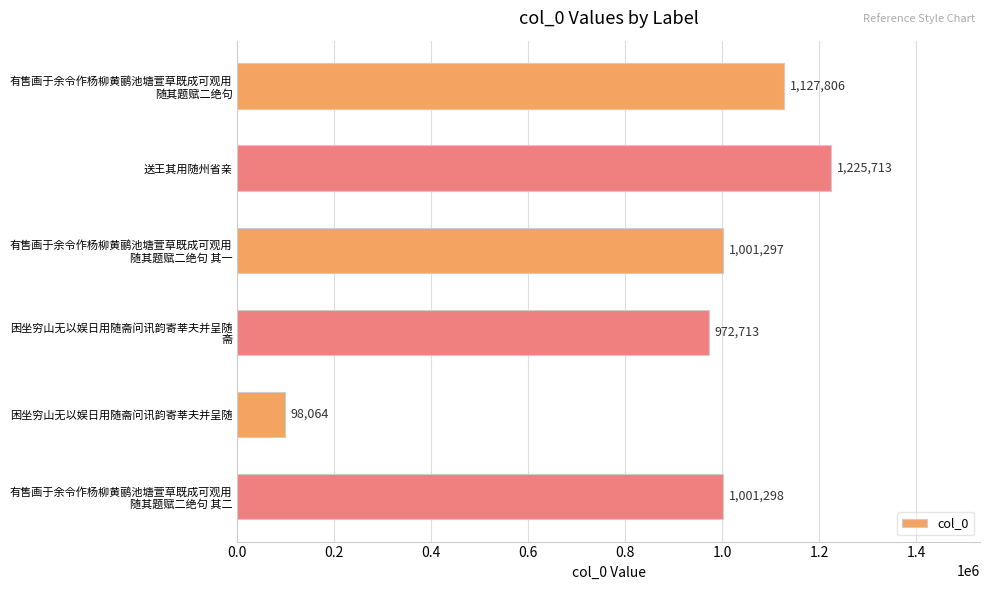

What is the average value?

904482